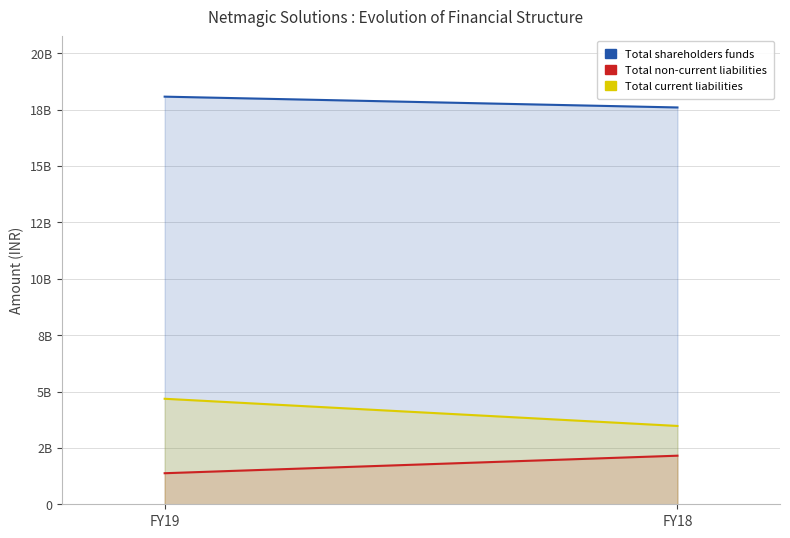

The value of Total shareholders funds at FY18 is 6504383305. True or false?

False